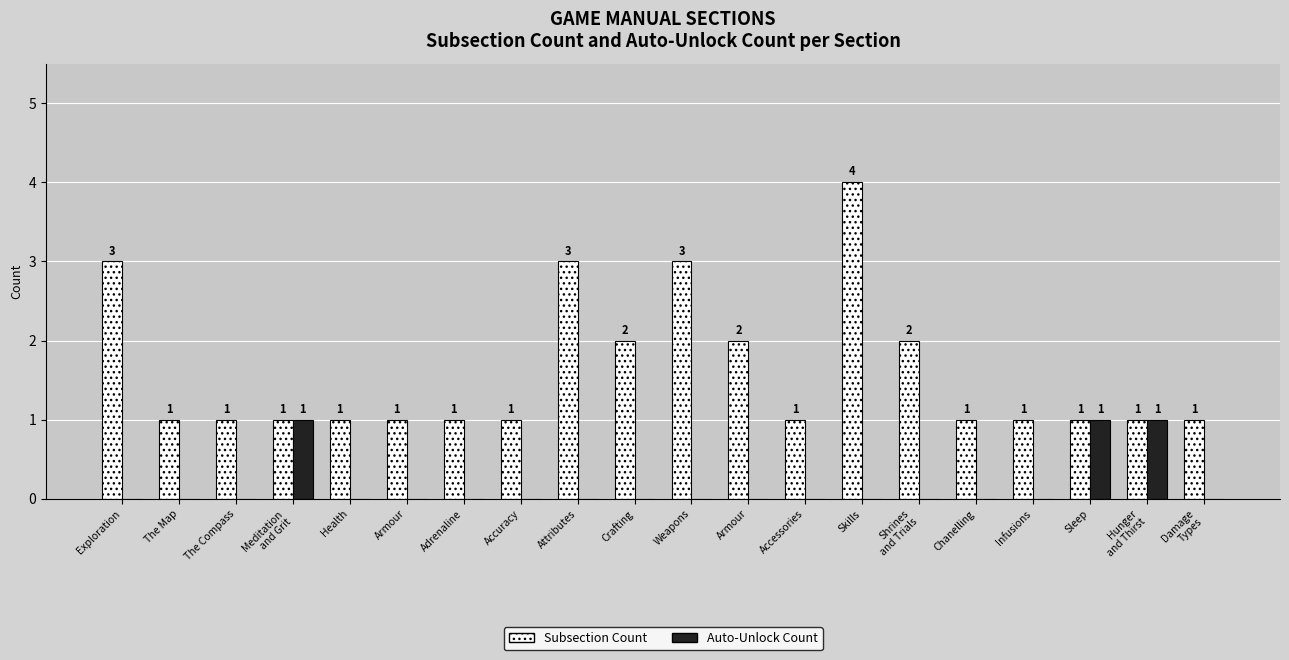

The Auto-Unlock Count series shows 1 at Weapons. True or false?

False